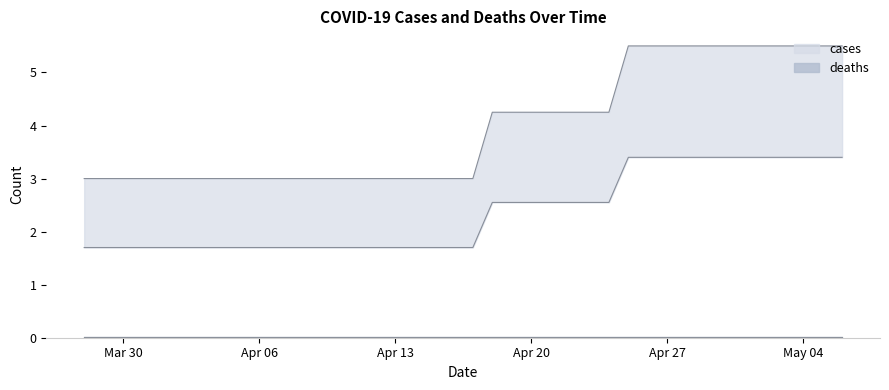

What is the maximum value shown in the chart?

5.5